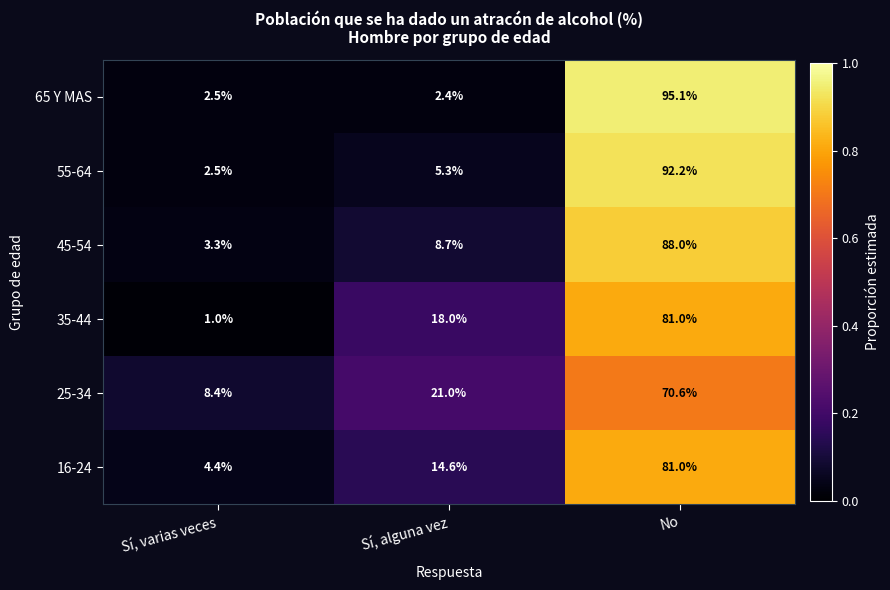

At which category is the sum across all series the highest?

No